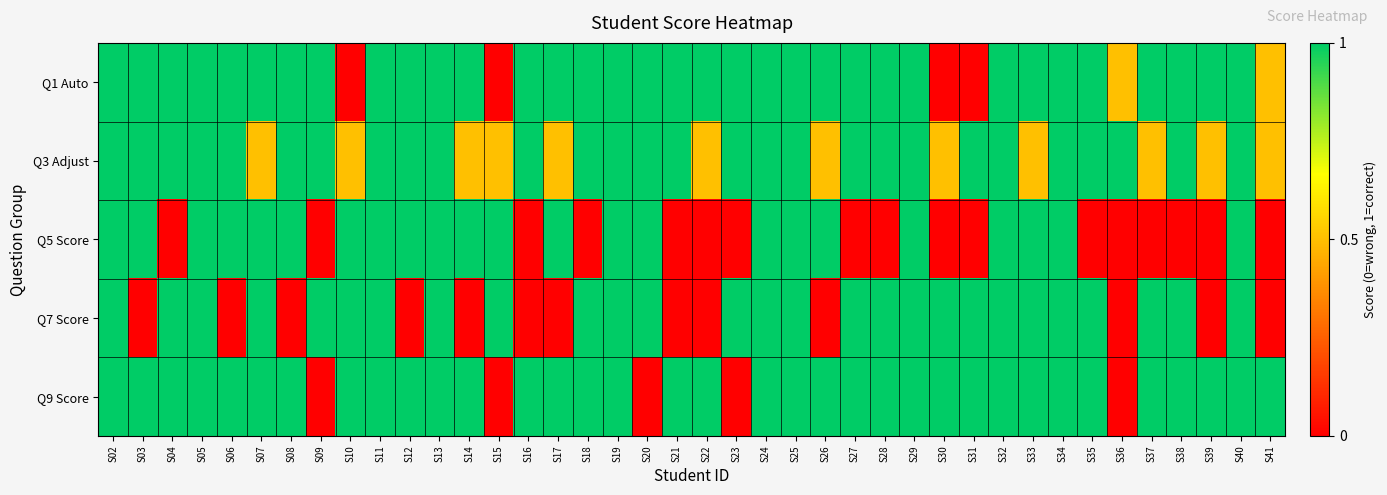

Reading right to left, what are all the values shown in this chart?

Q1 Auto: S41=0.5	S40=1.0	S39=1.0	S38=1.0	S37=1.0	S36=0.5	S35=1.0	S34=1.0	S33=1.0	S32=1.0	S31=0.0	S30=0.0	S29=1.0	S28=1.0	S27=1.0	S26=1.0	S25=1.0	S24=1.0	S23=1.0	S22=1.0	S21=1.0	S20=1.0	S19=1.0	S18=1.0	S17=1.0	S16=1.0	S15=0.0	S14=1.0	S13=1.0	S12=1.0	S11=1.0	S10=0.0	S09=1.0	S08=1.0	S07=1.0	S06=1.0	S05=1.0	S04=1.0	S03=1.0	S02=1.0
Q3 Adjust: S41=0.5	S40=1.0	S39=0.5	S38=1.0	S37=0.5	S36=1.0	S35=1.0	S34=1.0	S33=0.5	S32=1.0	S31=1.0	S30=0.5	S29=1.0	S28=1.0	S27=1.0	S26=0.5	S25=1.0	S24=1.0	S23=1.0	S22=0.5	S21=1.0	S20=1.0	S19=1.0	S18=1.0	S17=0.5	S16=1.0	S15=0.5	S14=0.5	S13=1.0	S12=1.0	S11=1.0	S10=0.5	S09=1.0	S08=1.0	S07=0.5	S06=1.0	S05=1.0	S04=1.0	S03=1.0	S02=1.0
Q5 Score: S41=0.0	S40=1.0	S39=0.0	S38=0.0	S37=0.0	S36=0.0	S35=0.0	S34=1.0	S33=1.0	S32=1.0	S31=0.0	S30=0.0	S29=1.0	S28=0.0	S27=0.0	S26=1.0	S25=1.0	S24=1.0	S23=0.0	S22=0.0	S21=0.0	S20=1.0	S19=1.0	S18=0.0	S17=1.0	S16=0.0	S15=1.0	S14=1.0	S13=1.0	S12=1.0	S11=1.0	S10=1.0	S09=0.0	S08=1.0	S07=1.0	S06=1.0	S05=1.0	S04=0.0	S03=1.0	S02=1.0
Q7 Score: S41=0.0	S40=1.0	S39=0.0	S38=1.0	S37=1.0	S36=0.0	S35=1.0	S34=1.0	S33=1.0	S32=1.0	S31=1.0	S30=1.0	S29=1.0	S28=1.0	S27=1.0	S26=0.0	S25=1.0	S24=1.0	S23=1.0	S22=0.0	S21=0.0	S20=1.0	S19=1.0	S18=1.0	S17=0.0	S16=0.0	S15=1.0	S14=0.0	S13=1.0	S12=0.0	S11=1.0	S10=1.0	S09=1.0	S08=0.0	S07=1.0	S06=0.0	S05=1.0	S04=1.0	S03=0.0	S02=1.0
Q9 Score: S41=1.0	S40=1.0	S39=1.0	S38=1.0	S37=1.0	S36=0.0	S35=1.0	S34=1.0	S33=1.0	S32=1.0	S31=1.0	S30=1.0	S29=1.0	S28=1.0	S27=1.0	S26=1.0	S25=1.0	S24=1.0	S23=0.0	S22=1.0	S21=1.0	S20=0.0	S19=1.0	S18=1.0	S17=1.0	S16=1.0	S15=0.0	S14=1.0	S13=1.0	S12=1.0	S11=1.0	S10=1.0	S09=0.0	S08=1.0	S07=1.0	S06=1.0	S05=1.0	S04=1.0	S03=1.0	S02=1.0